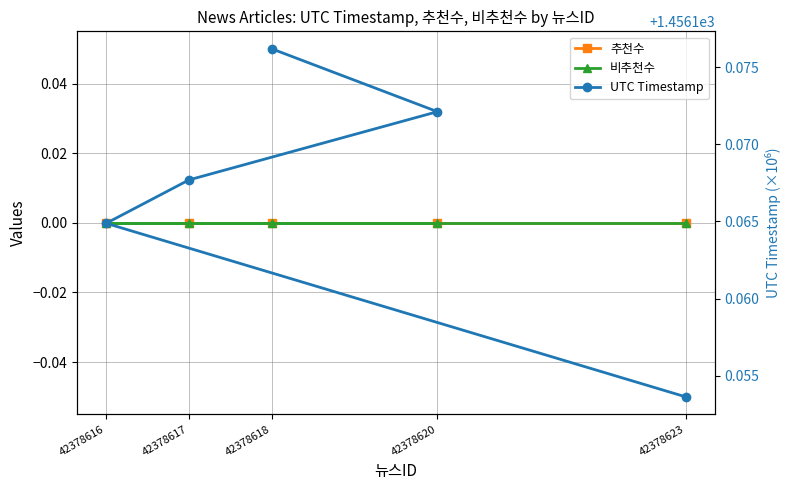

Count the number of data series in this chart.

3